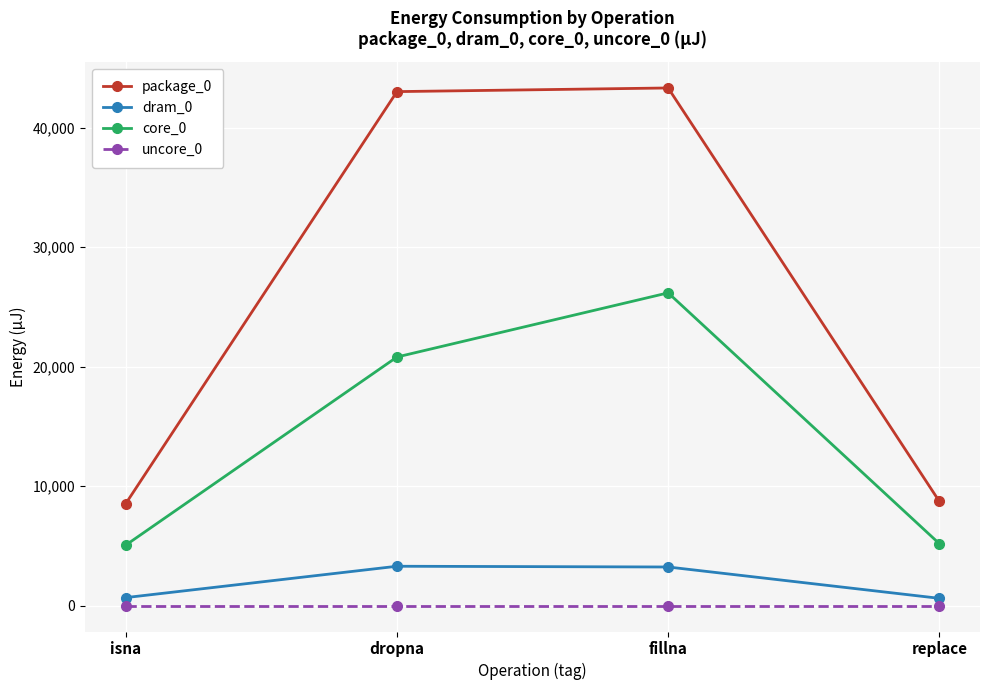

What position from the right is isna?

4